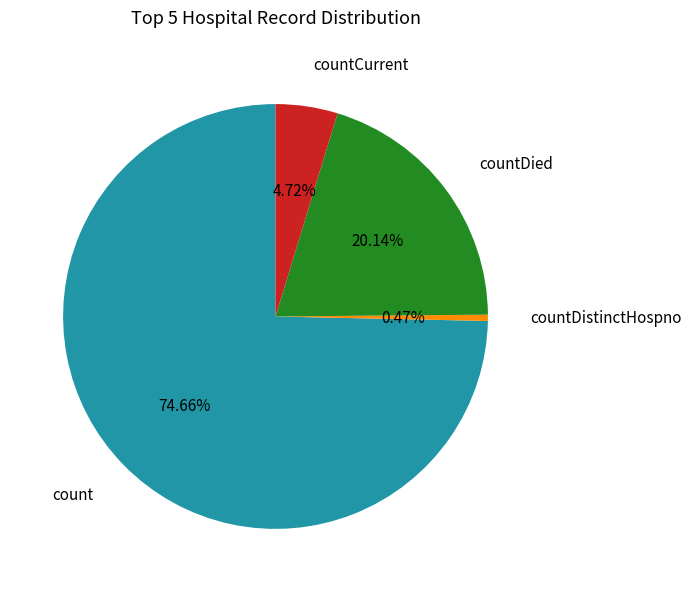

Is there any slice that represents more than half of the pie?

Yes